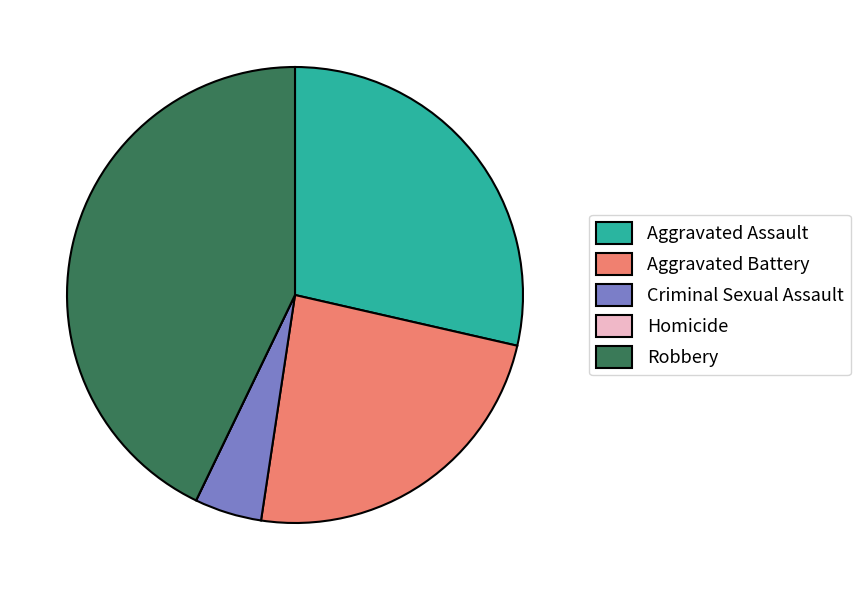

Which category has the biggest portion of the pie?

Robbery